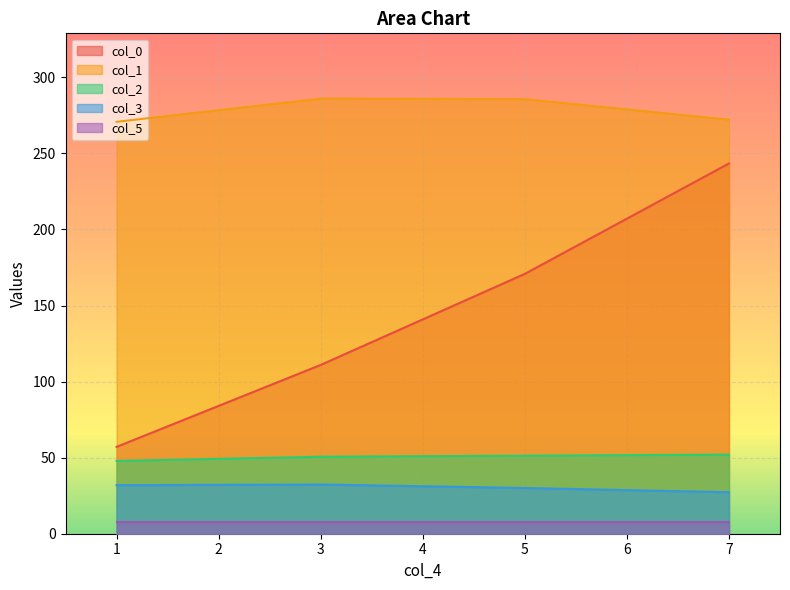

Which series has the largest total across all categories?

col_1